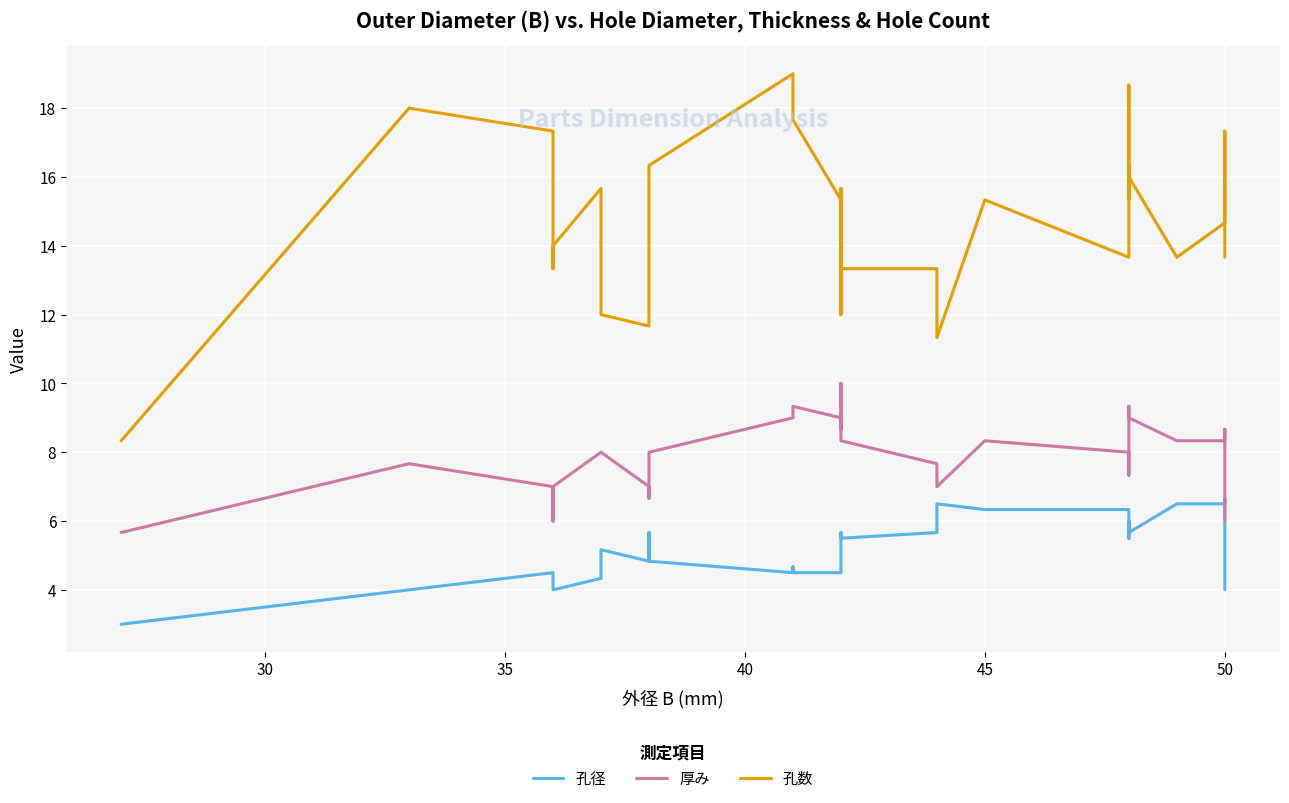

Reading right to left, list all the values displayed in this chart.

孔径: 4.0	6.7	6.5	6.5	5.7	5.8	5.8	6.0	5.5	6.3	6.3	6.5	5.7	5.5	5.5	5.5	5.7	5.7	5.3	4.7	4.5	4.5	4.7	4.5	4.8	5.3	5.7	5.5	4.8	5.2	4.3	4.0	4.2	4.2	4.5	4.0	3.0
厚み: 6.0	8.7	8.3	8.3	9.0	9.3	8.3	7.3	8.0	8.0	8.3	7.0	7.7	8.3	9.7	10.0	10.0	9.3	8.7	8.7	9.0	9.3	9.0	9.0	8.0	7.7	6.7	6.7	7.0	8.0	8.0	7.0	6.0	6.0	7.0	7.7	5.7
孔数: 13.7	17.3	14.7	13.7	16.0	18.7	17.3	15.3	16.3	13.7	15.3	11.3	13.3	13.3	15.7	15.3	13.7	12.0	12.0	14.0	15.3	17.7	18.0	19.0	16.3	16.3	12.7	12.7	11.7	12.0	15.7	14.0	13.3	15.7	17.3	18.0	8.3